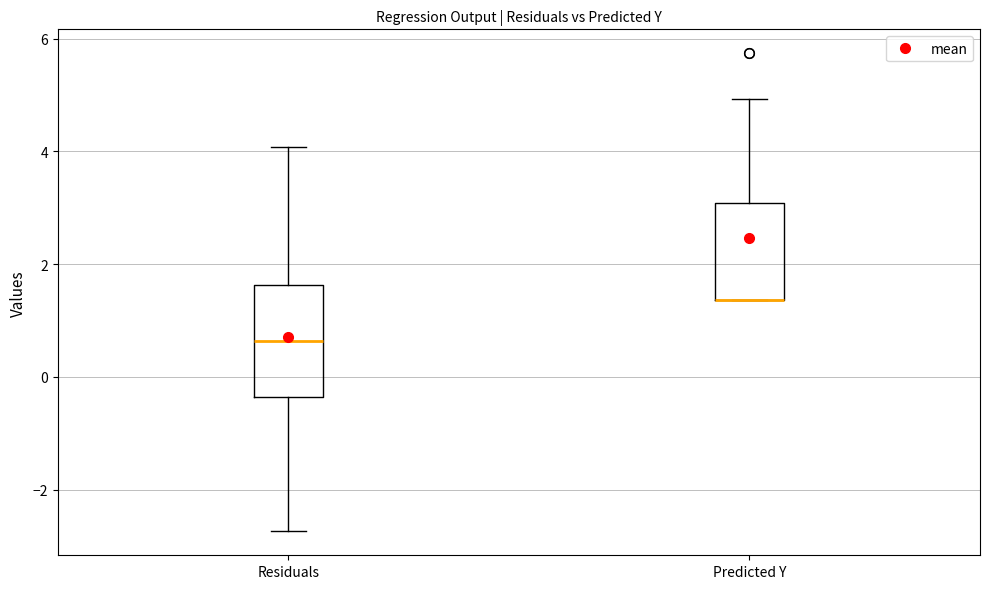

Reading left to right, transcribe this box plot: for each box, give where its median line is, the range the box spans, and where its two whiskers end, as read against the y-axis. The values are not printed on the chart, so give them approximately, as read against the axis.

Residuals: median 0.6, box -0.4 to 1.6, whiskers -2.8 to 4.0
Predicted Y: median 1.4 (drawn on the box's lower edge), box 1.4 to 3.0, whiskers 1.4 to 5.0